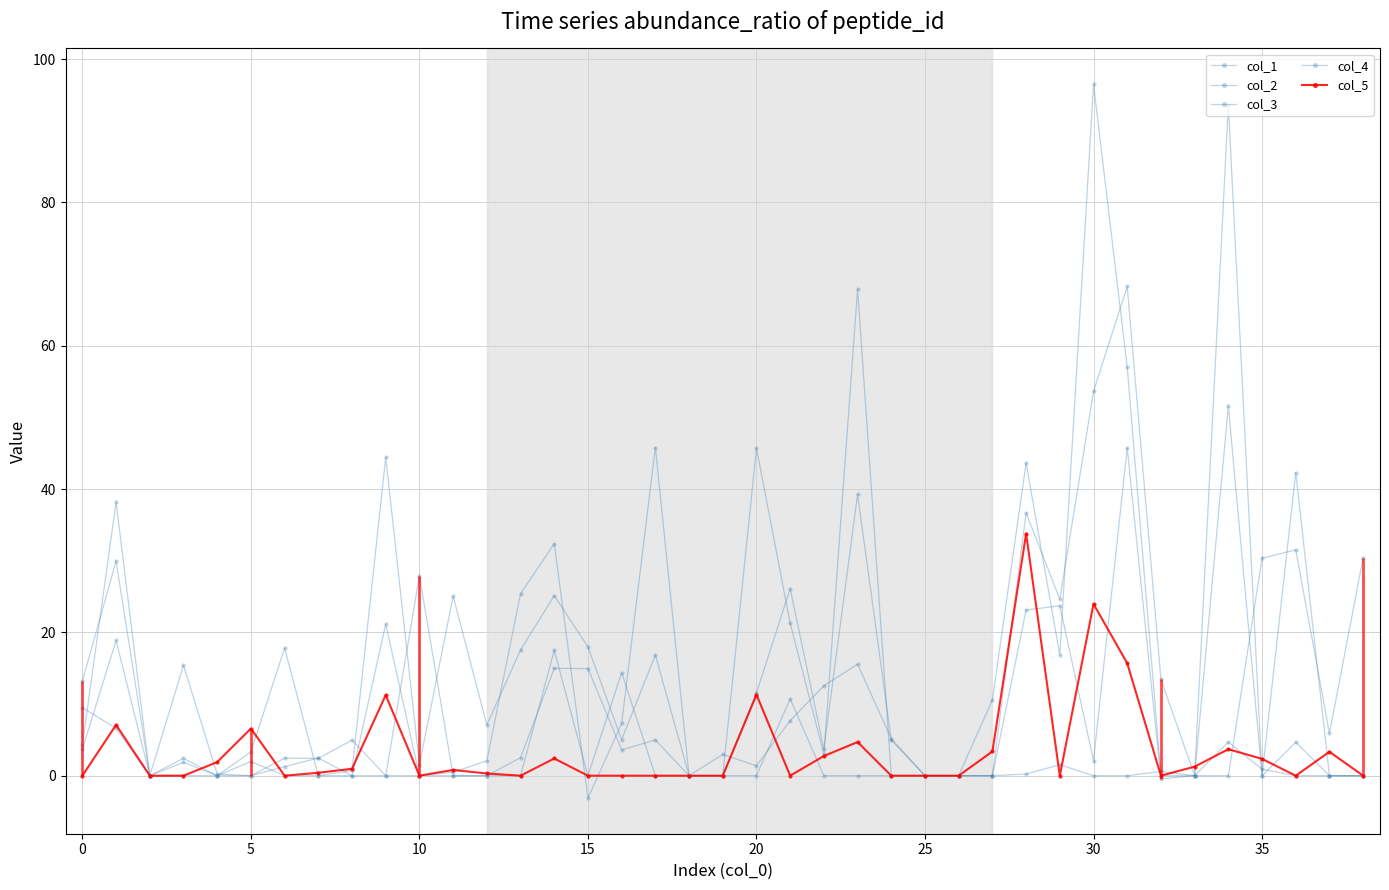

Which label corresponds to the largest value in the chart?

30